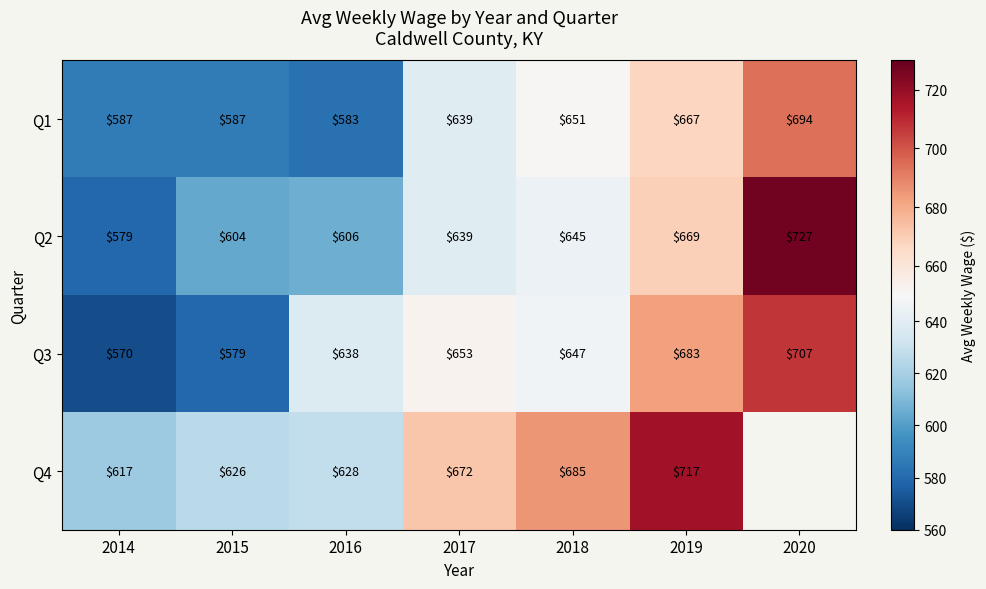

What is the difference between the maximum and minimum values in the Q3 series?

137